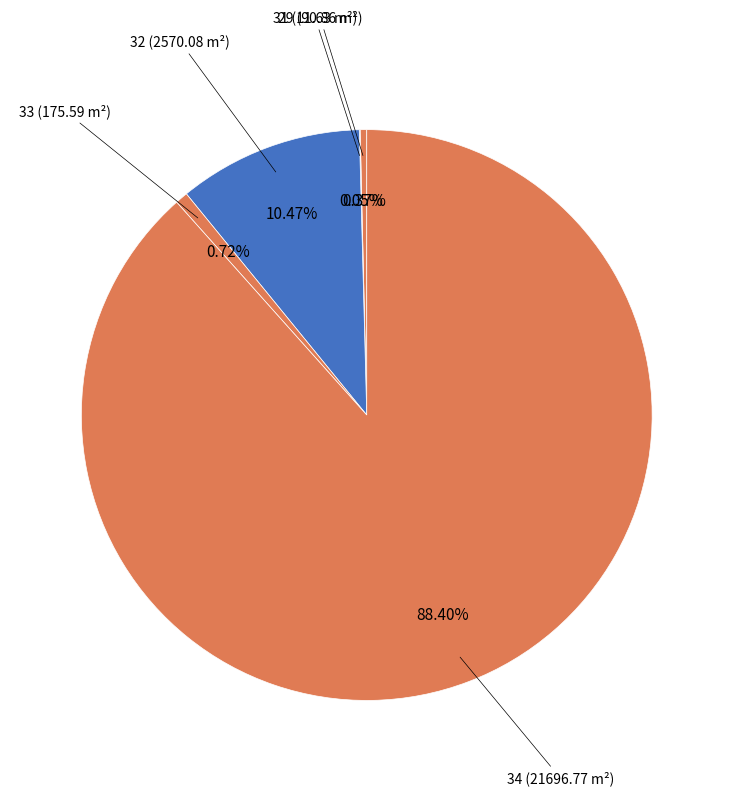

Combined, do 29 (90.86 m²) and 34 (21696.77 m²) account for over 50%?

Yes